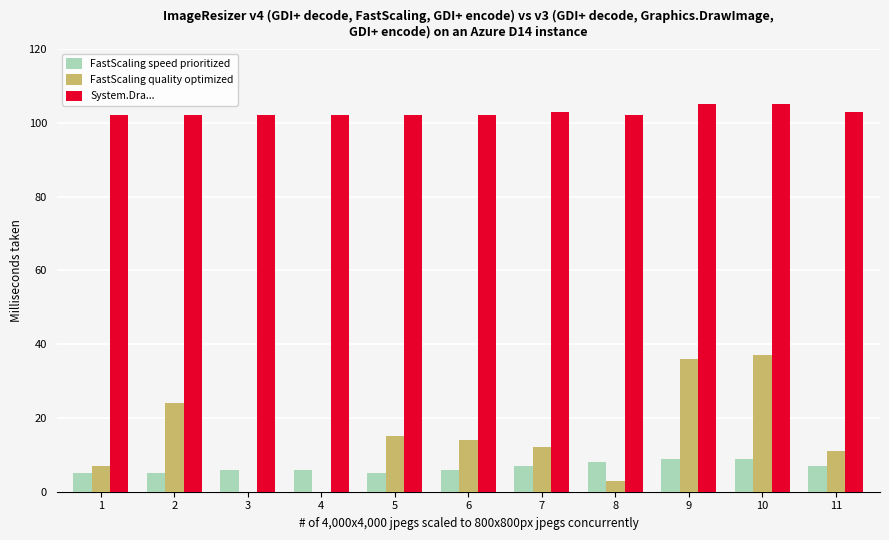

Which series has the largest range (max minus min)?

FastScaling quality optimized